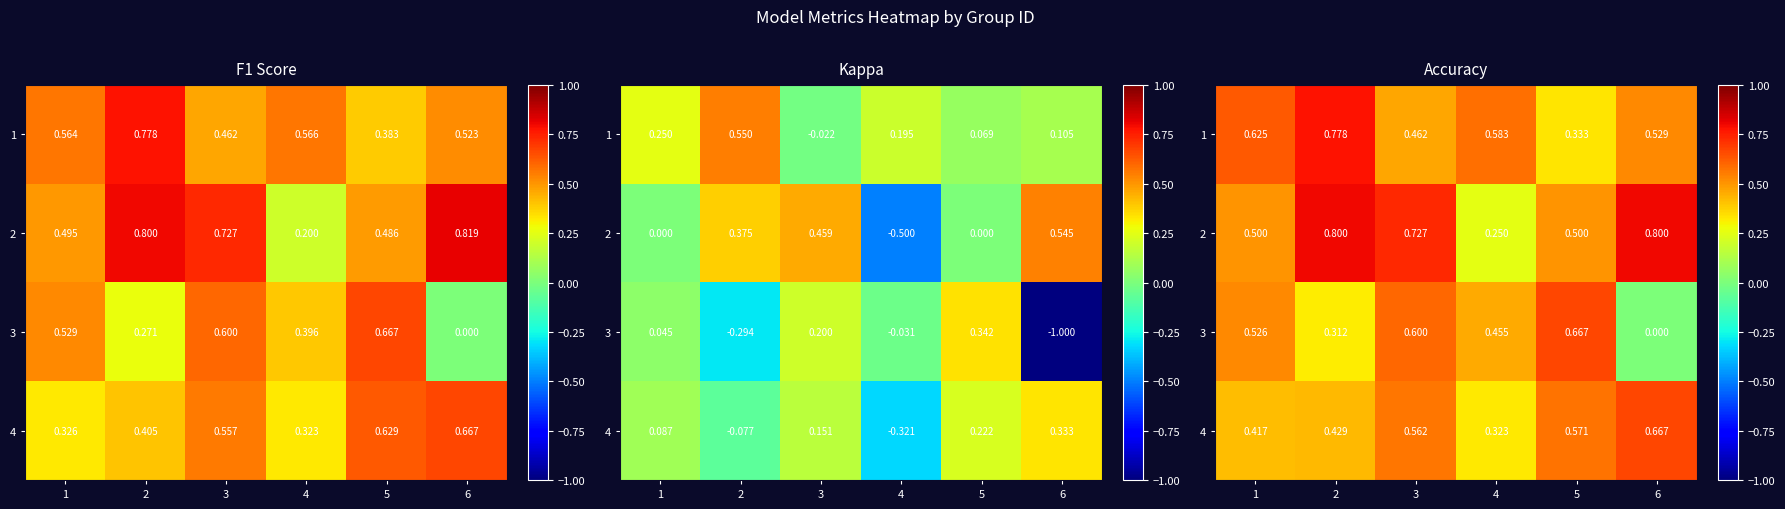

How many 3 values are between 0 and 1?

6